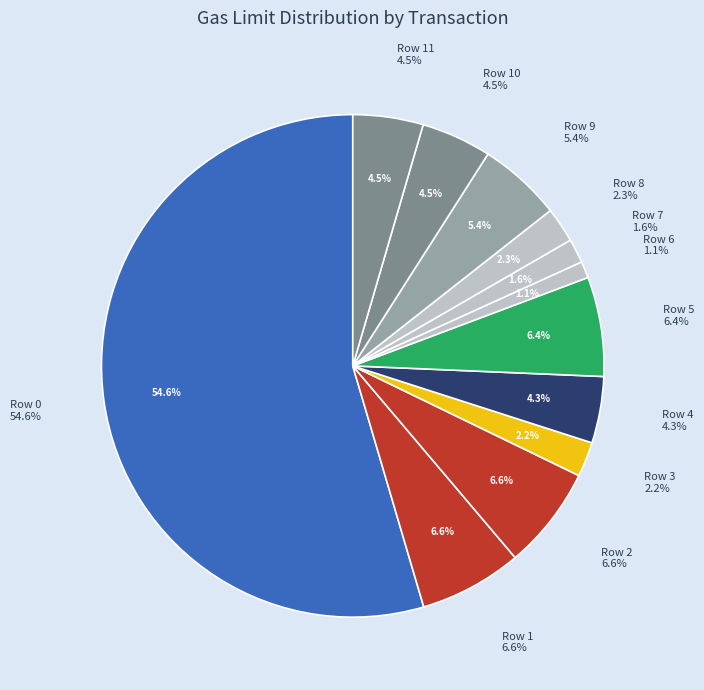

What is the ratio of the value at Row 2 to the value at Row 4?

1.5